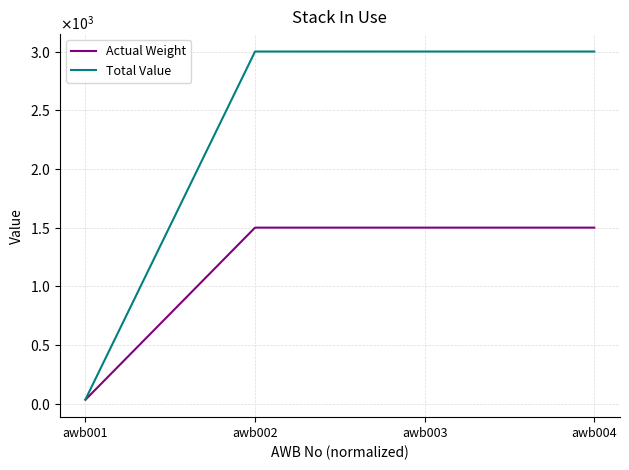

What are all the series names shown in the legend?

Actual Weight, Total Value